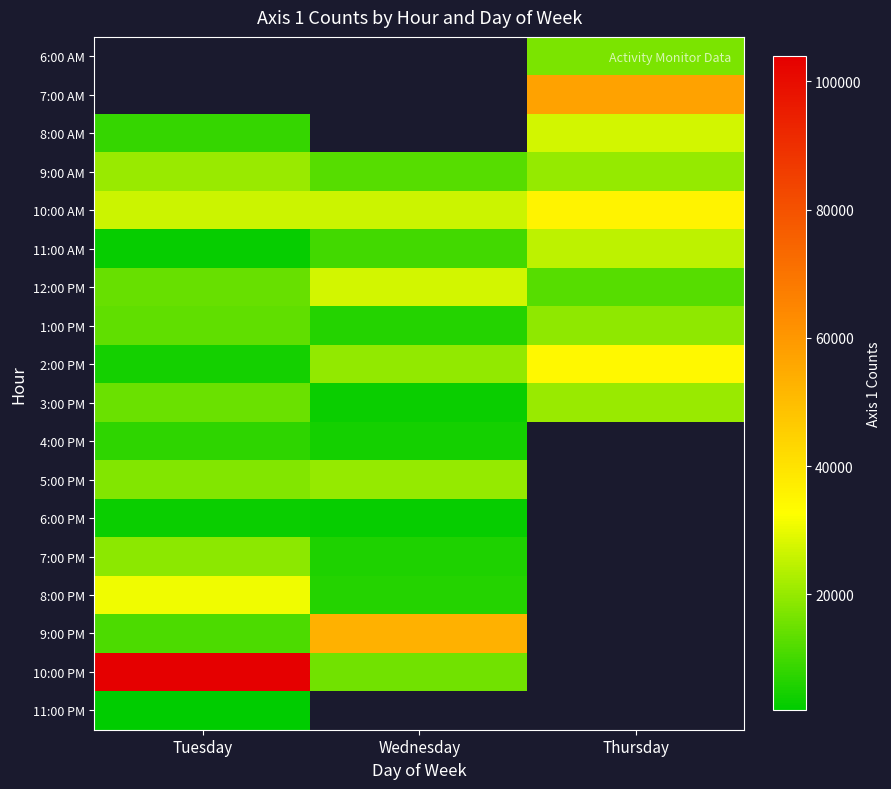

Rank the categories by 4:00 PM value from highest to lowest.

Tuesday, Wednesday, Thursday